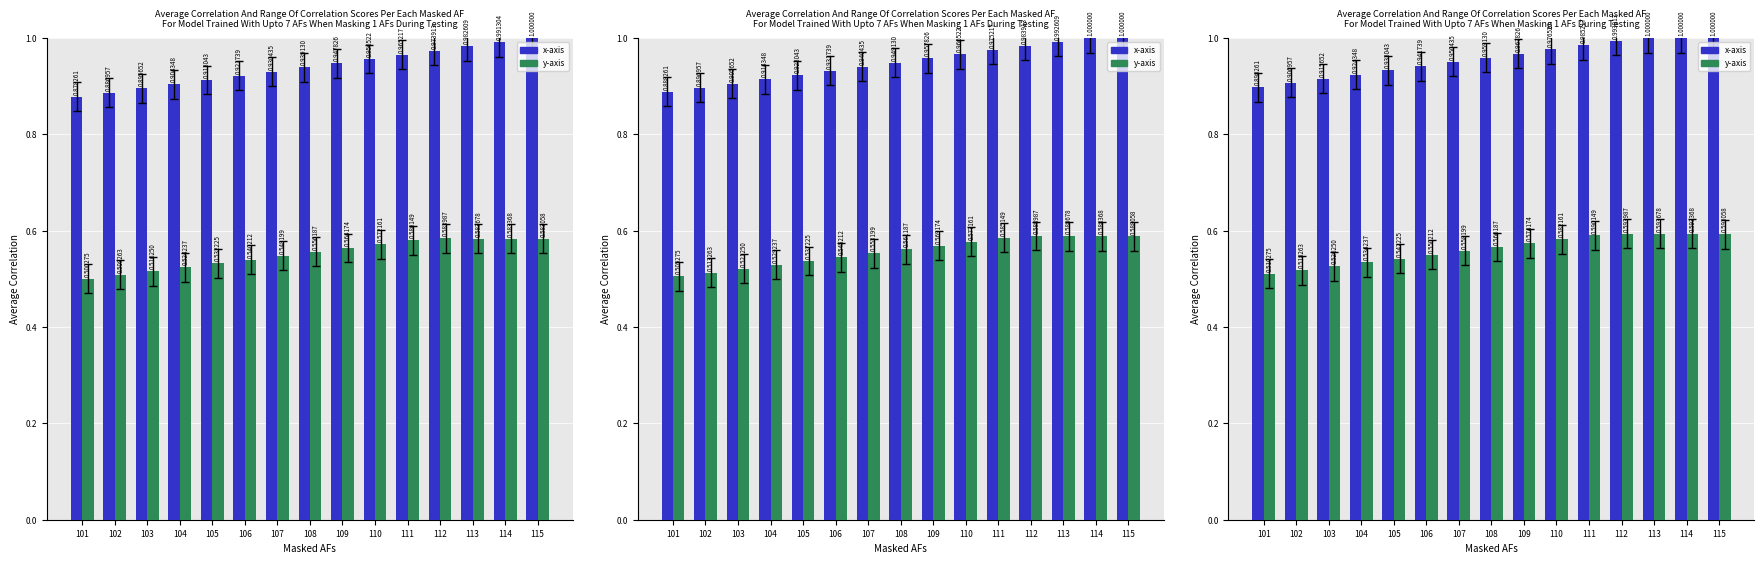

Which has a higher value, 110 or 114?

114